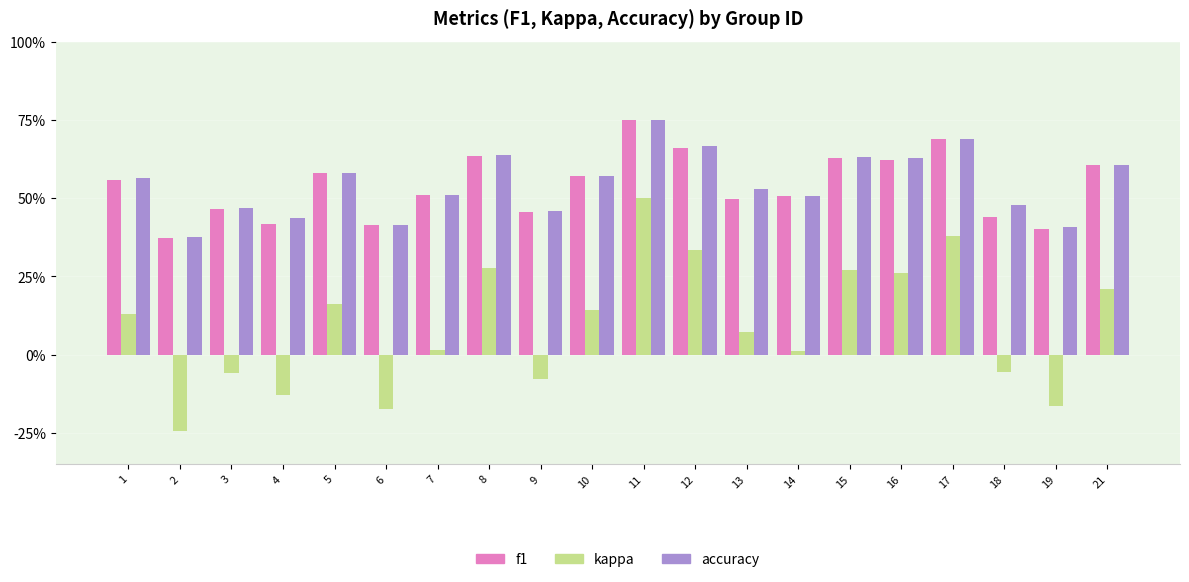

What is the highest value of the f1 series?

0.8